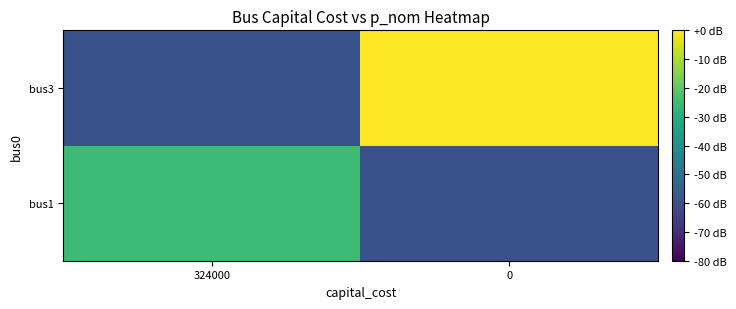

Rank the series by their average value, from highest to lowest.

bus3, bus1